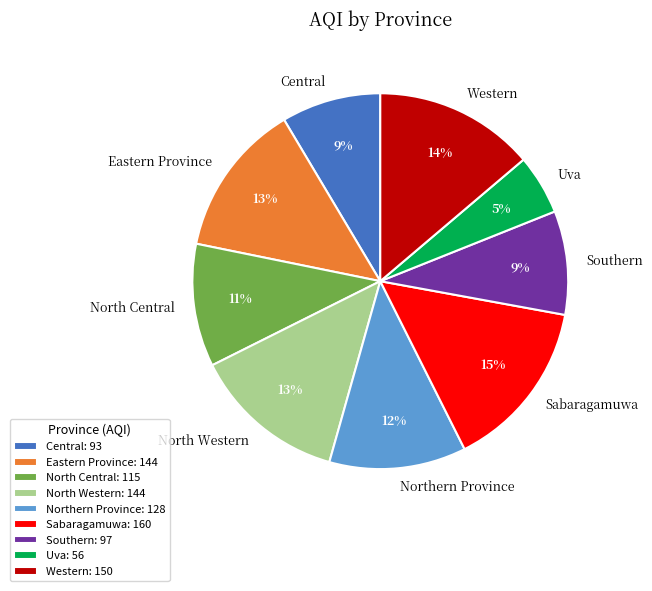

What is the ratio of the value at Northern Province to the value at Southern?

1.3